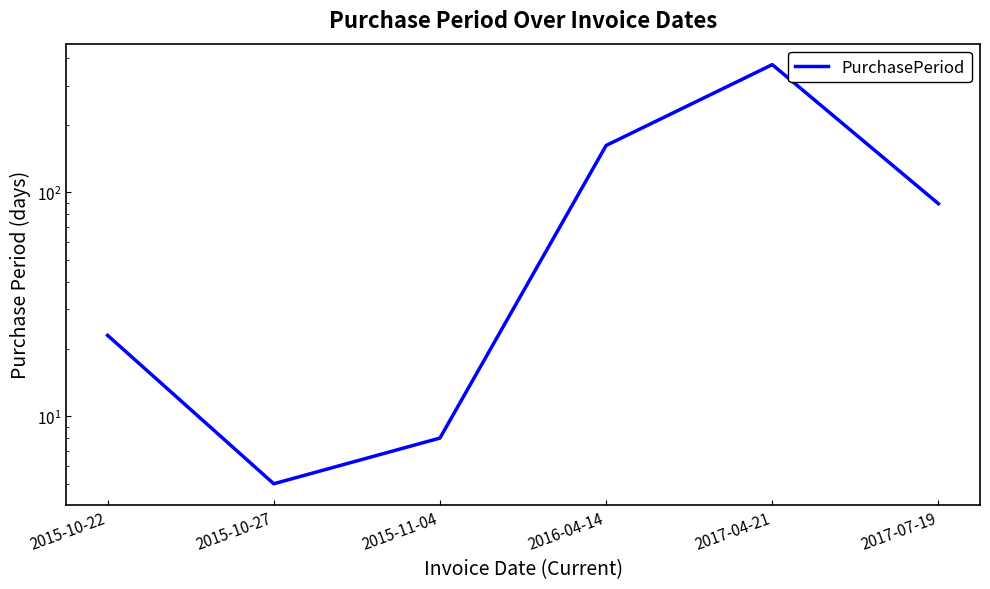

The chart shows a value of 27 at 2017-07-19. True or false?

False